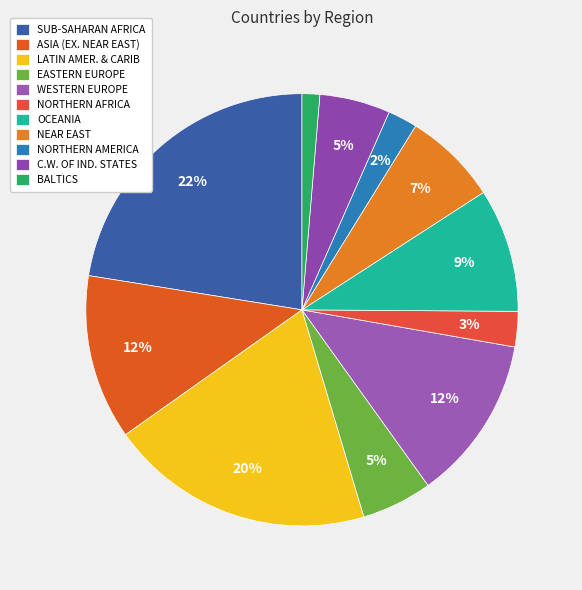

Do BALTICS and NORTHERN AMERICA together represent more than half of the pie?

No